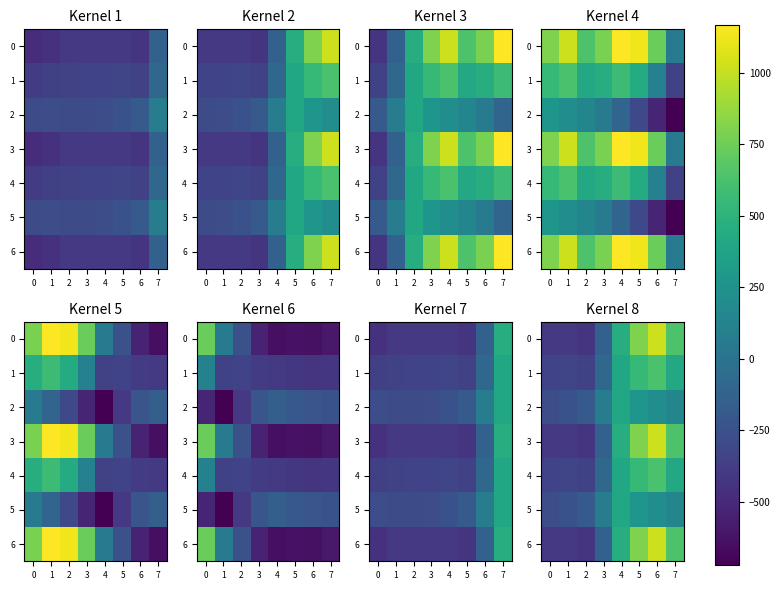

At how many categories does at least one series exceed -265?

7